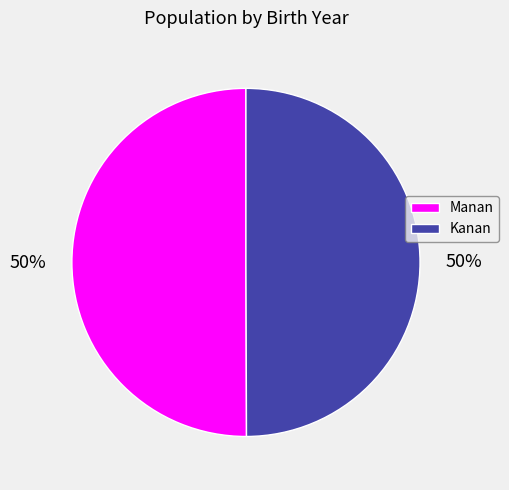

To the nearest percent, what portion does Kanan represent?

50%